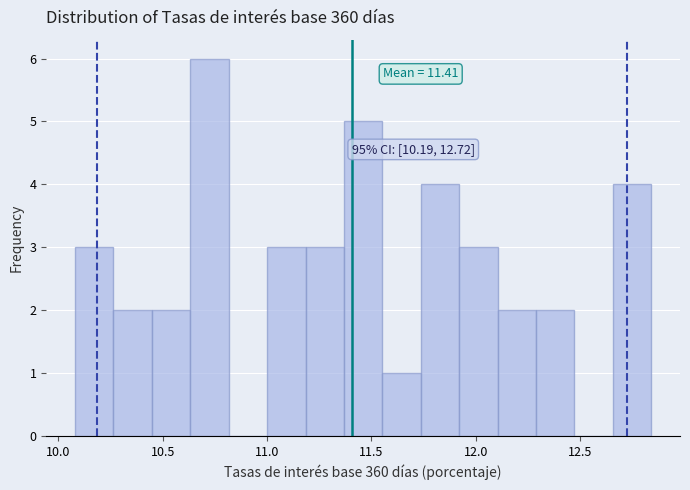

Read against the x-axis, roughly where is the centre of the tallest bar?

10.70